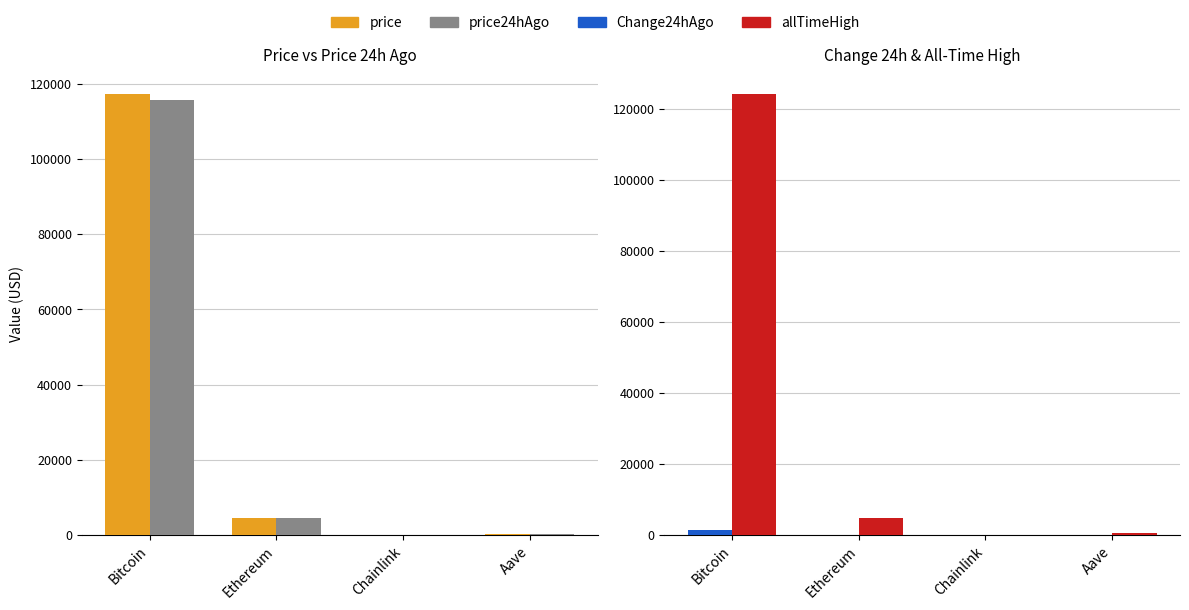

What is the minimum value shown in the chart?

0.1